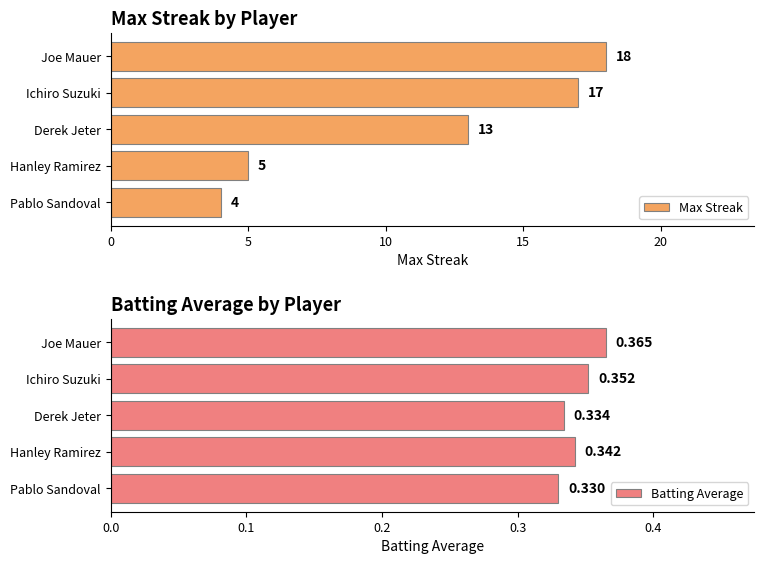

How many categories are shown in the chart?

5